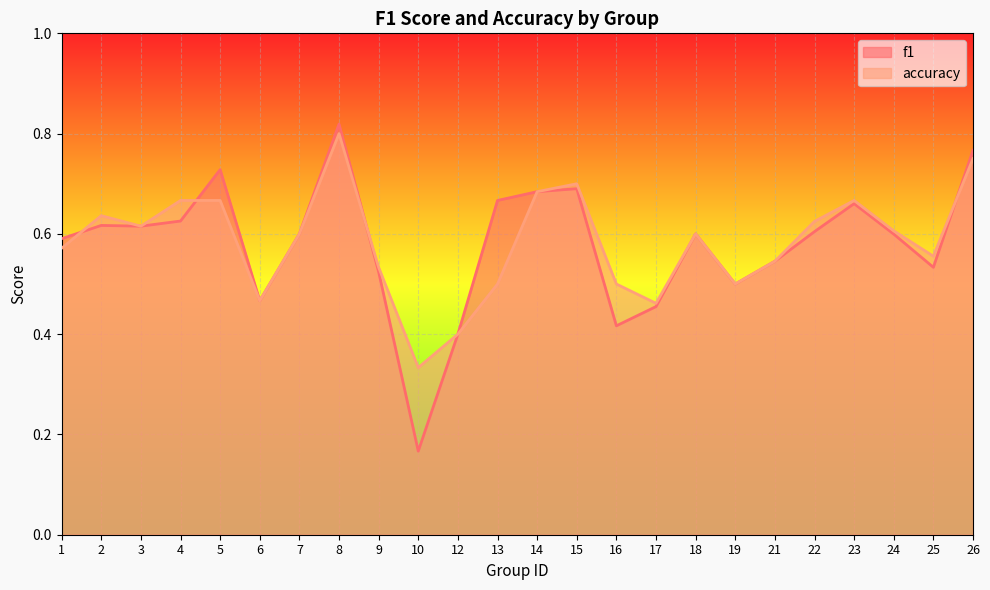

Which label corresponds to the smallest value in the chart?

10